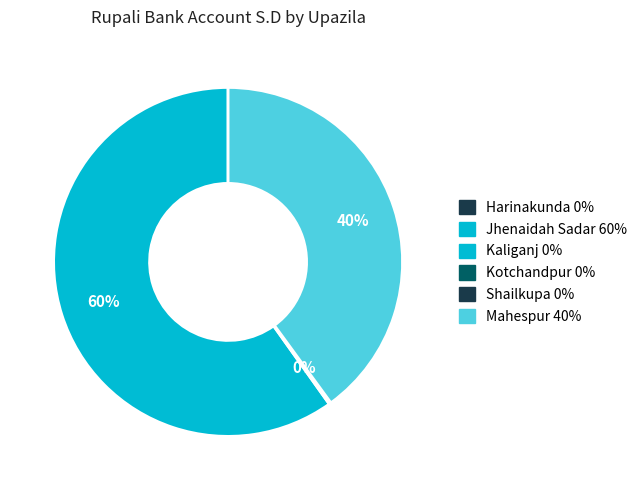

To the nearest percent, what is the average slice percentage?

33%